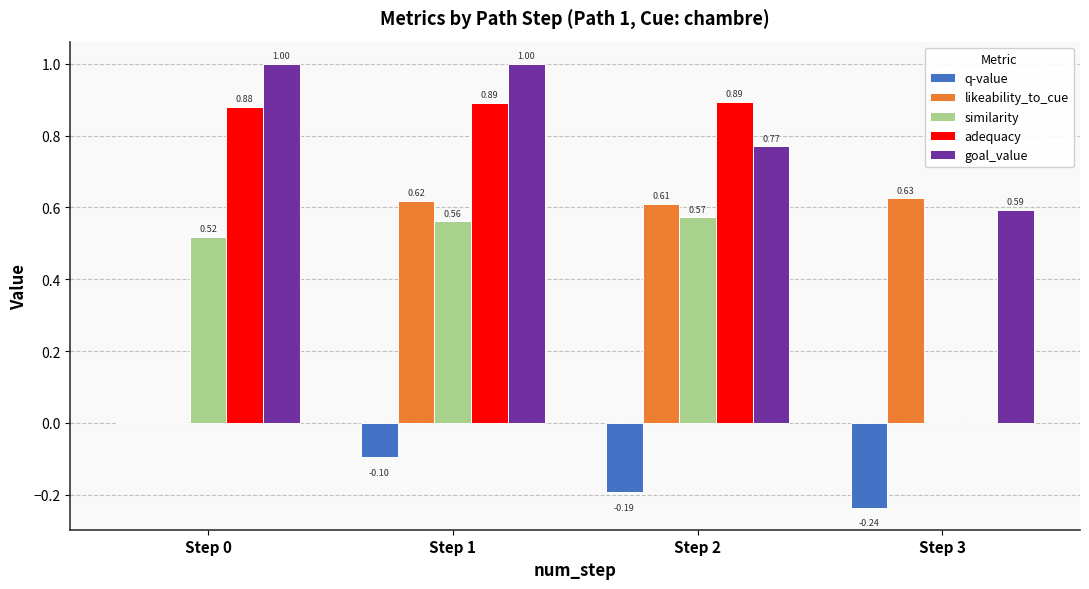

What is the sum of all goal_value values?

3.4